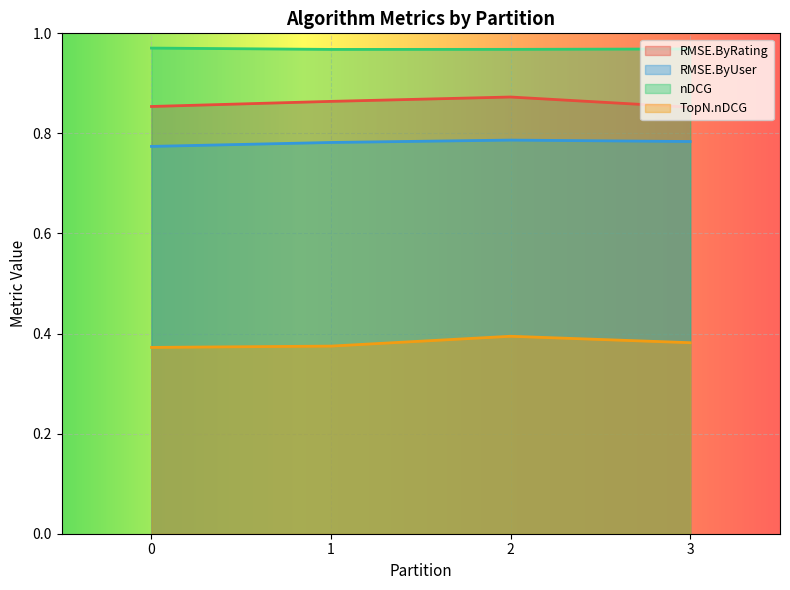

Between 3 and 2, which is larger?

2